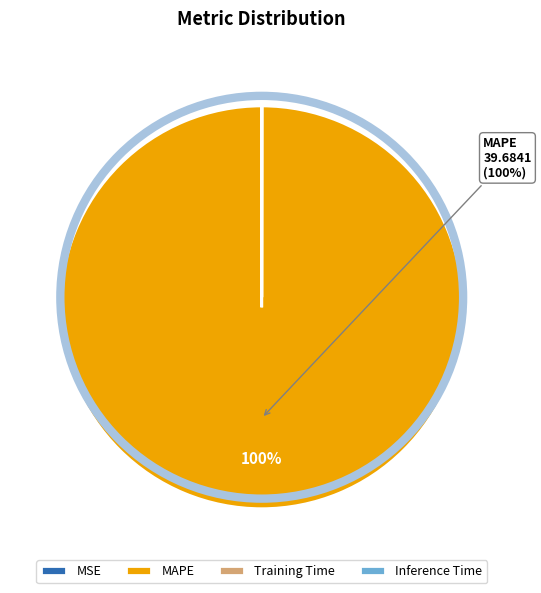

Which slice is the largest?

MAPE